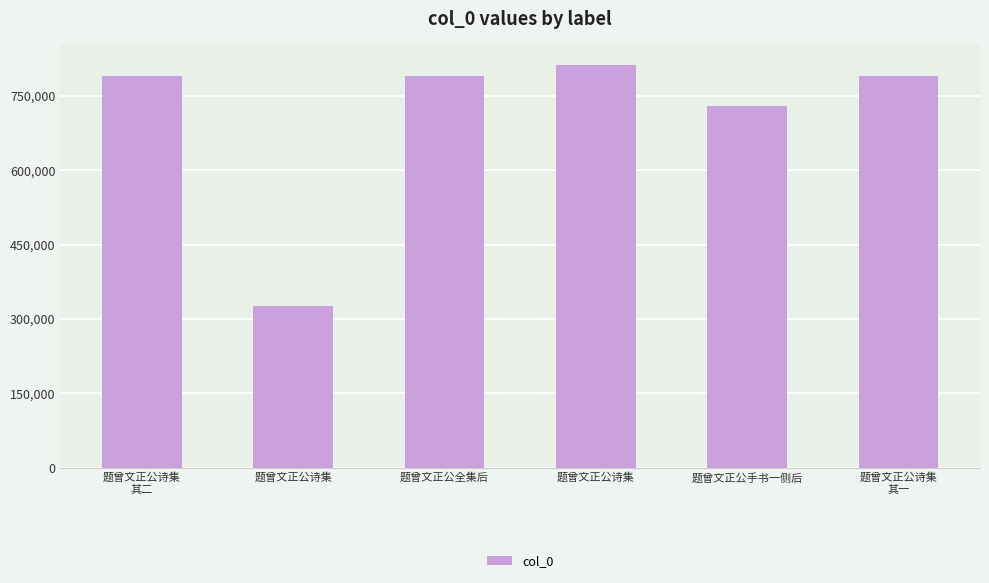

What is the label of the 5th bar from the right?

题曾文正公诗集